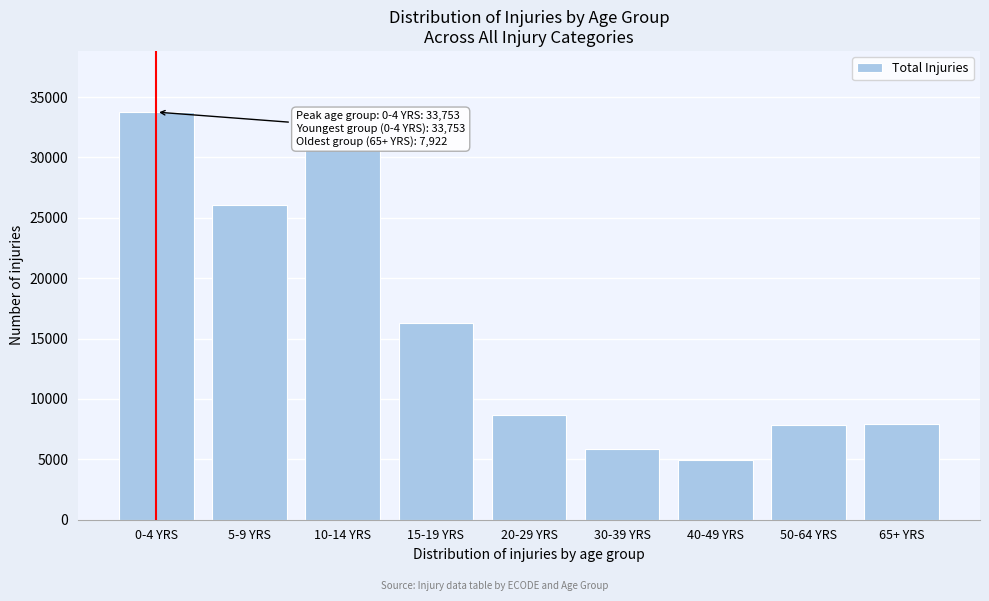

What is the approximate value at 5-9 YRS, to the nearest 10?

26030